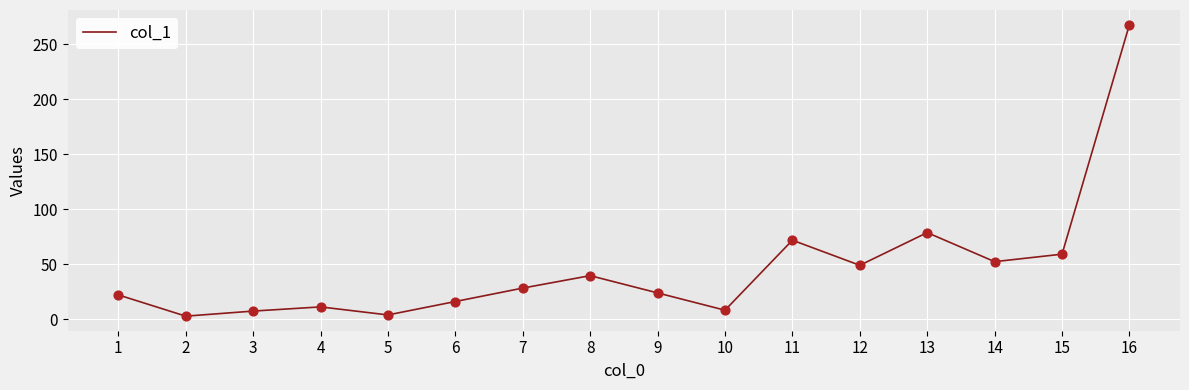

Approximately how many times larger is the value at 13 compared to 15?

1.3